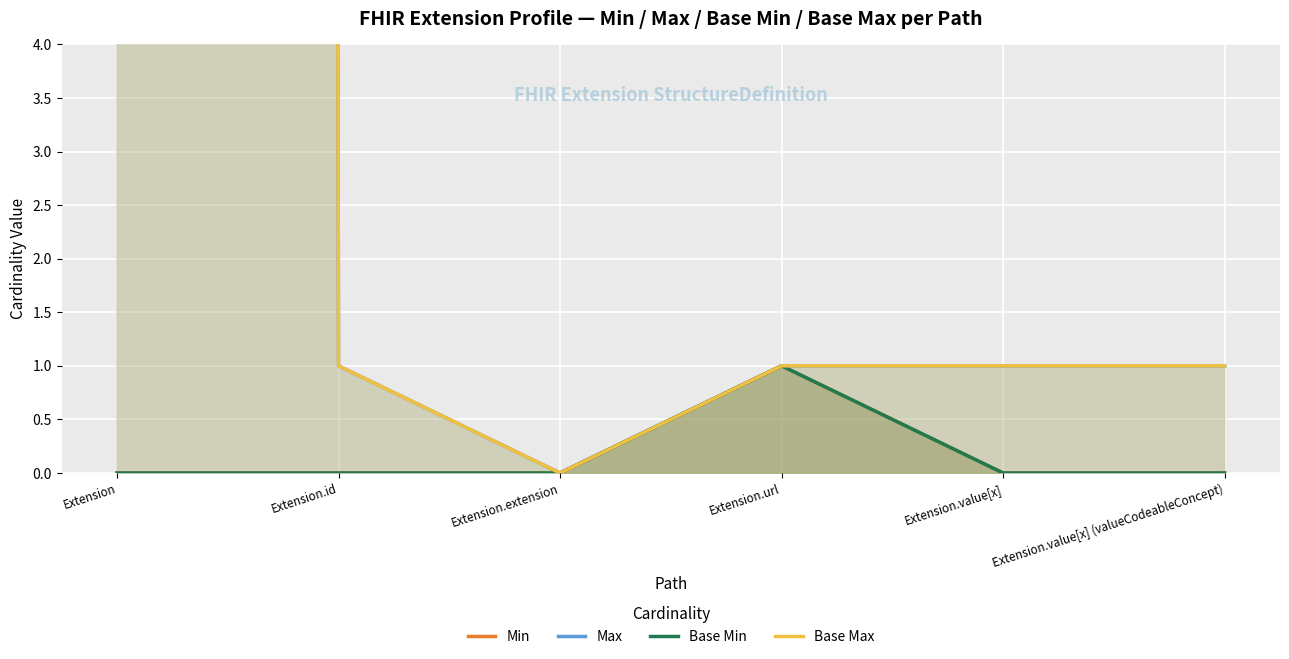

What is the difference between the maximum and minimum values in the Max series?

999